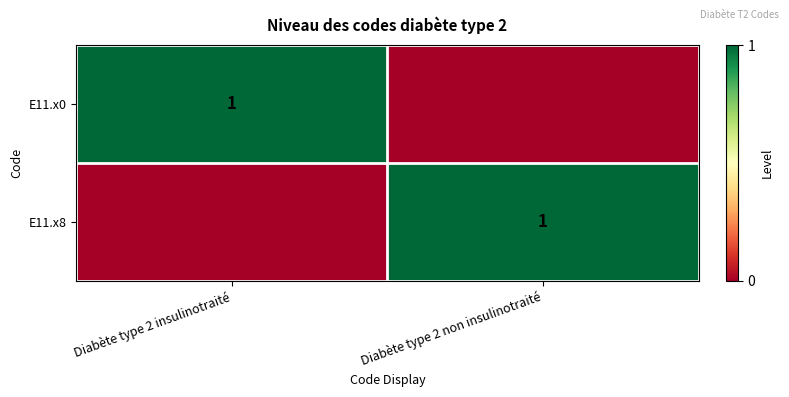

The E11.x0 series shows 2 at Diabète type 2 insulinotraité. True or false?

False